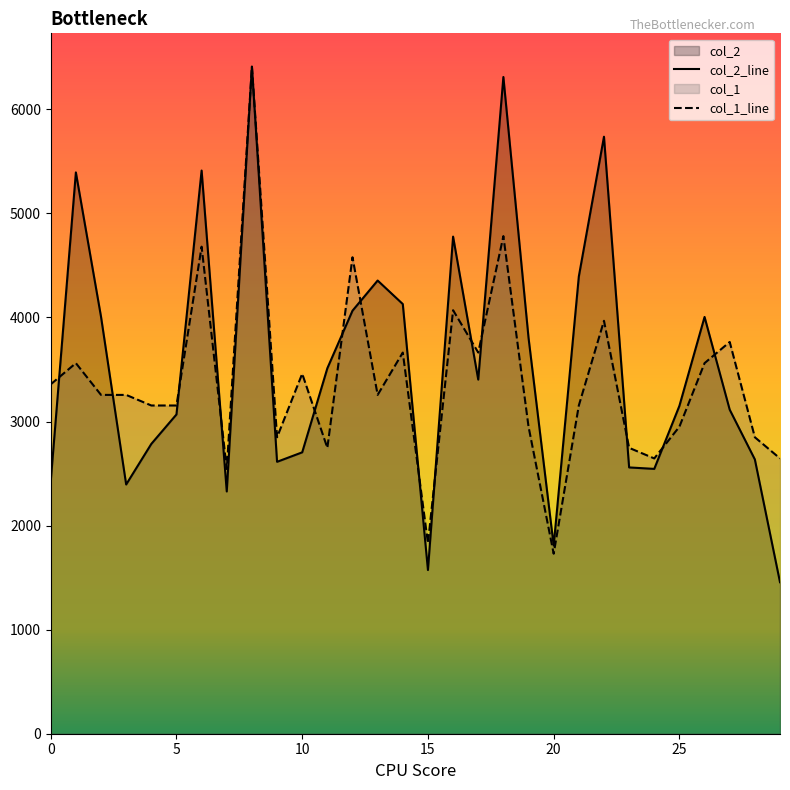

What is the spread (max minus min) of values at 4?

369.1